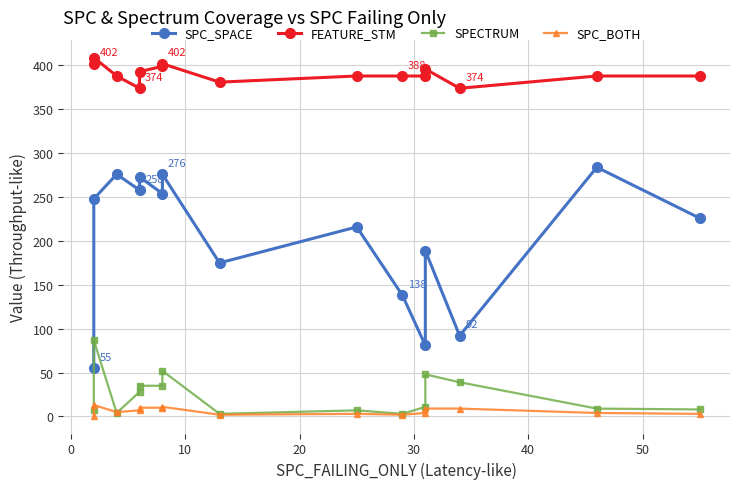

What is the minimum value for SPECTRUM?

3